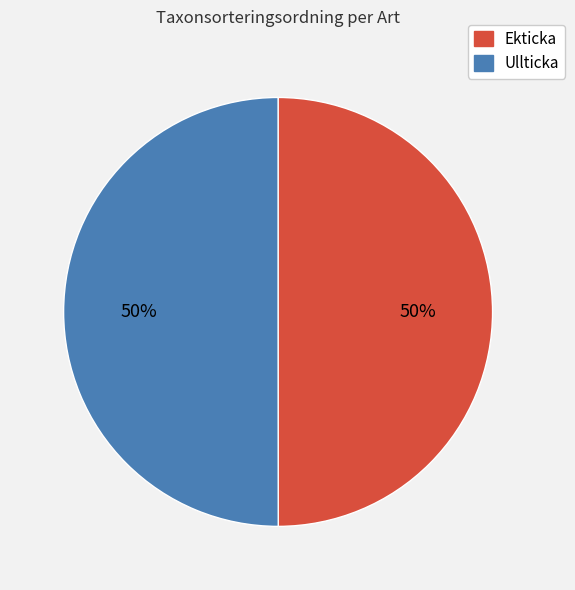

Is it true that Ullticka is 55% of the pie?

False